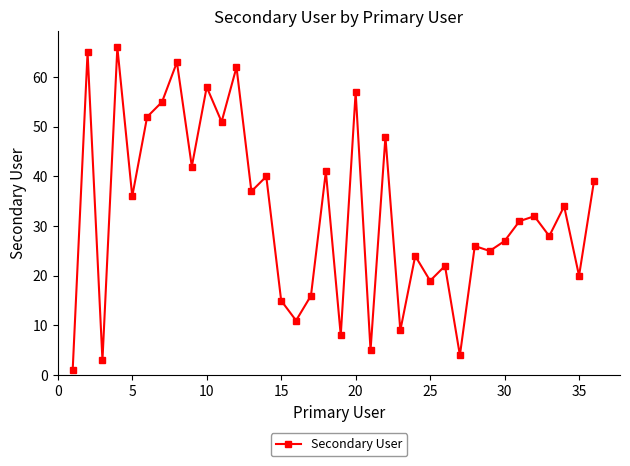

What is the value of the 30th point from the left?

27